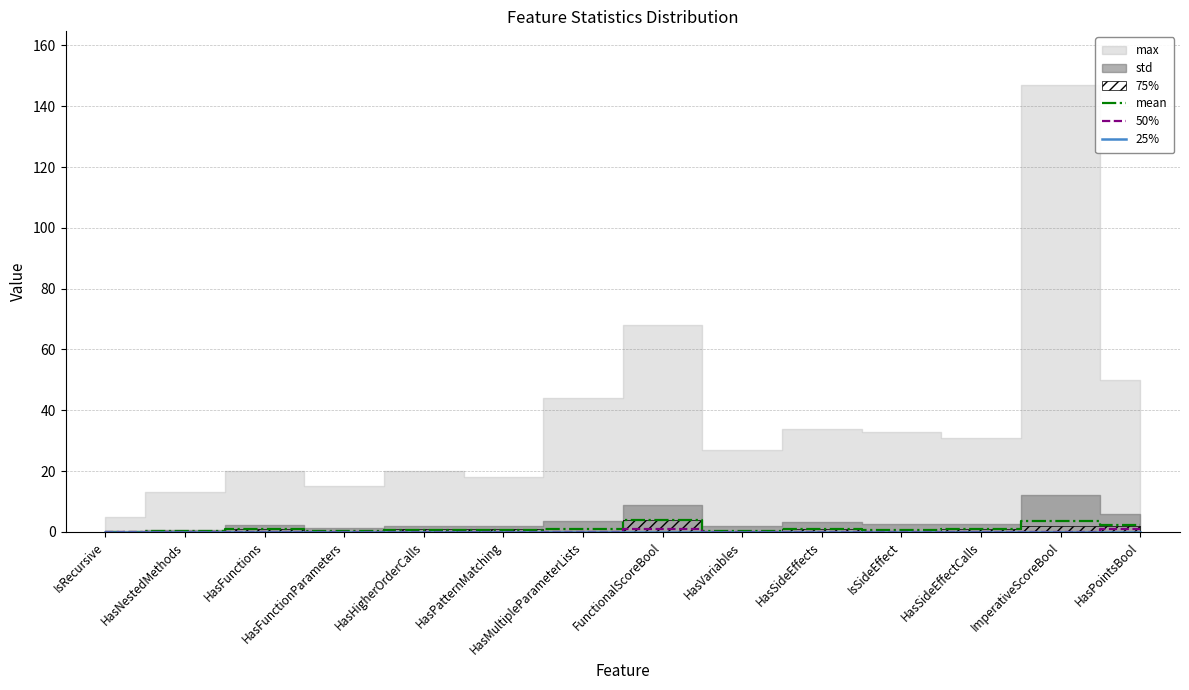

At which label does 25% reach its minimum?

IsRecursive